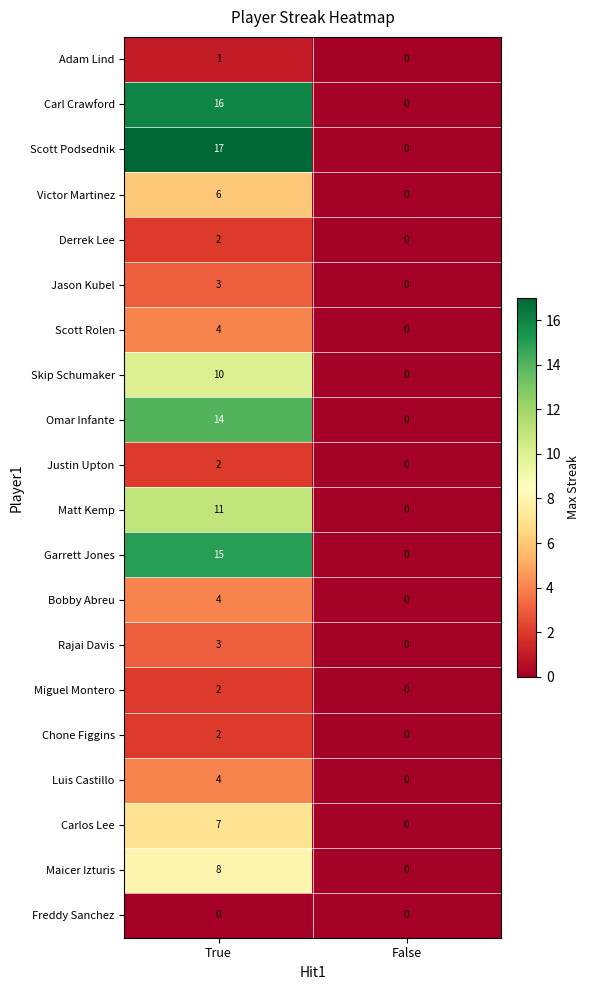

What is the sum of the Jason Kubel values at True and False?

3